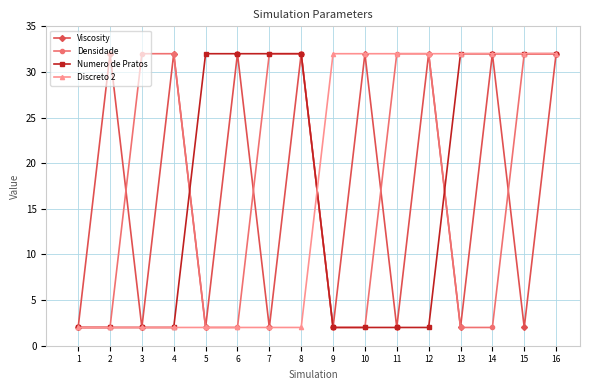

Reading left to right, extract all data points from this chart.

Viscosity: 1=2	2=32	3=2	4=32	5=2	6=32	7=2	8=32	9=2	10=32	11=2	12=32	13=2	14=32	15=2	16=32
Densidade: 1=2	2=2	3=32	4=32	5=2	6=2	7=32	8=32	9=2	10=2	11=32	12=32	13=2	14=2	15=32	16=32
Numero de Pratos: 1=2	2=2	3=2	4=2	5=32	6=32	7=32	8=32	9=2	10=2	11=2	12=2	13=32	14=32	15=32	16=32
Discreto 2: 1=2	2=2	3=2	4=2	5=2	6=2	7=2	8=2	9=32	10=32	11=32	12=32	13=32	14=32	15=32	16=32